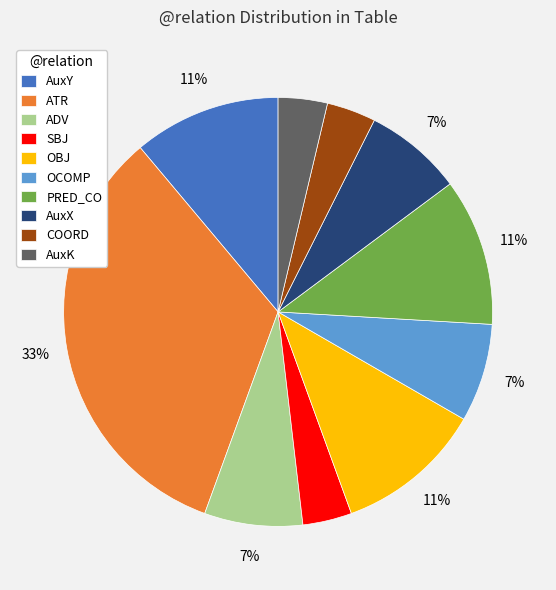

Do SBJ and COORD together represent more than half of the pie?

No